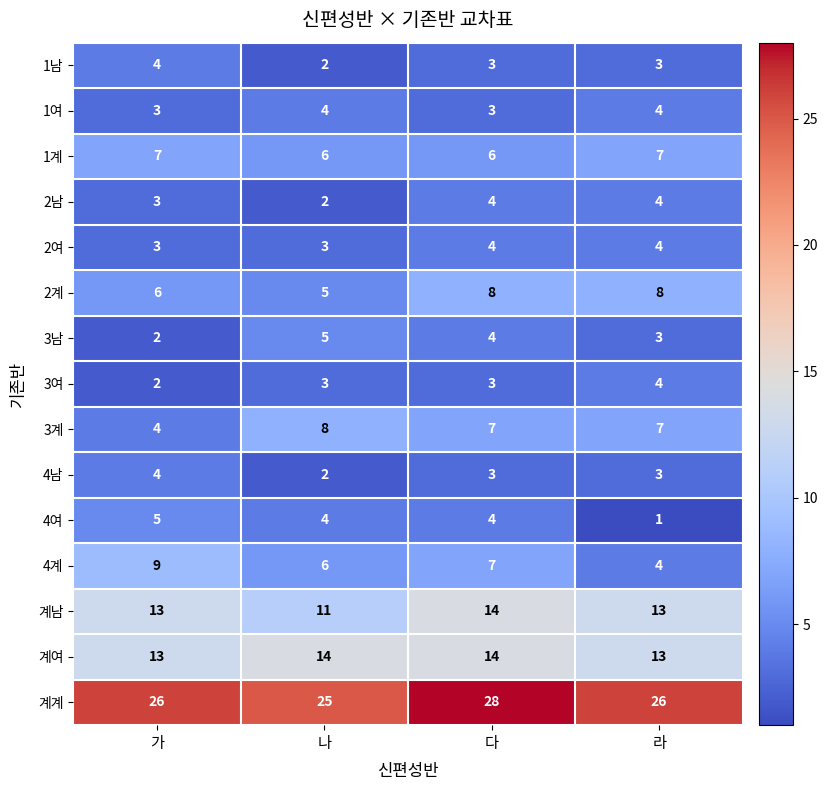

How many distinct data groups are displayed?

15